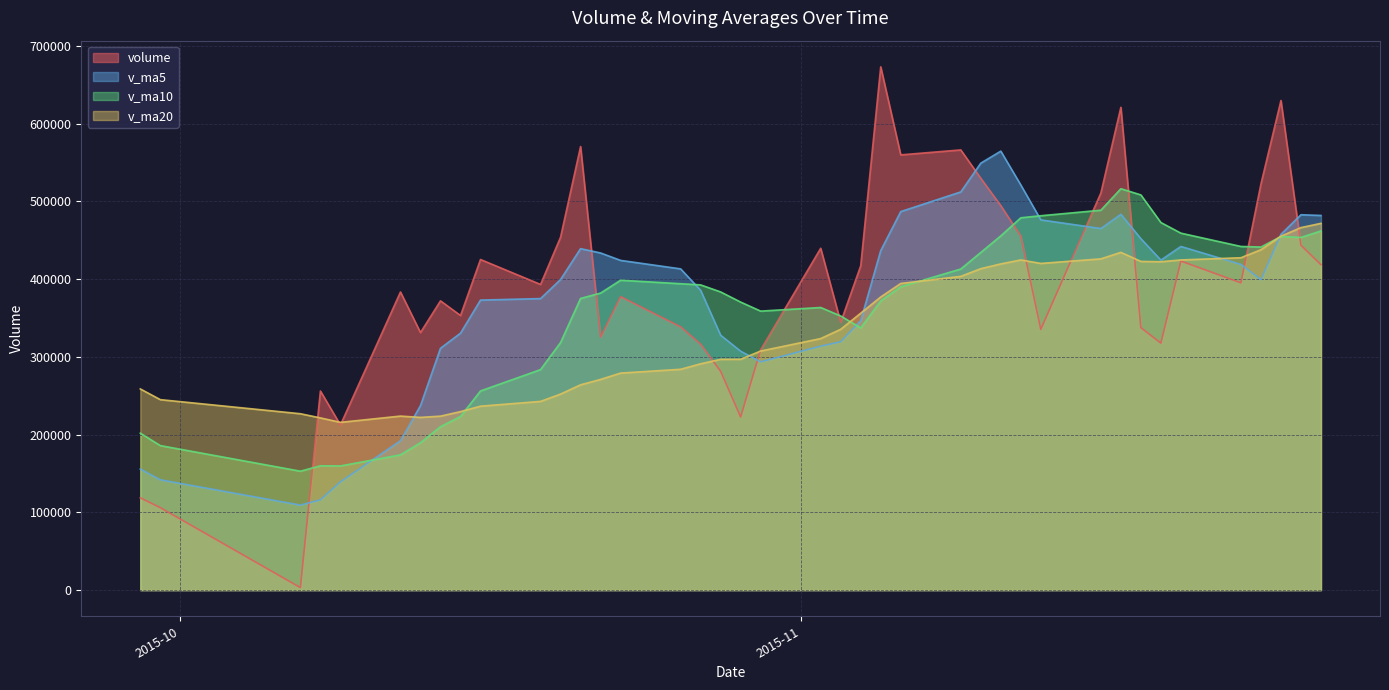

How many distinct data groups are displayed?

4